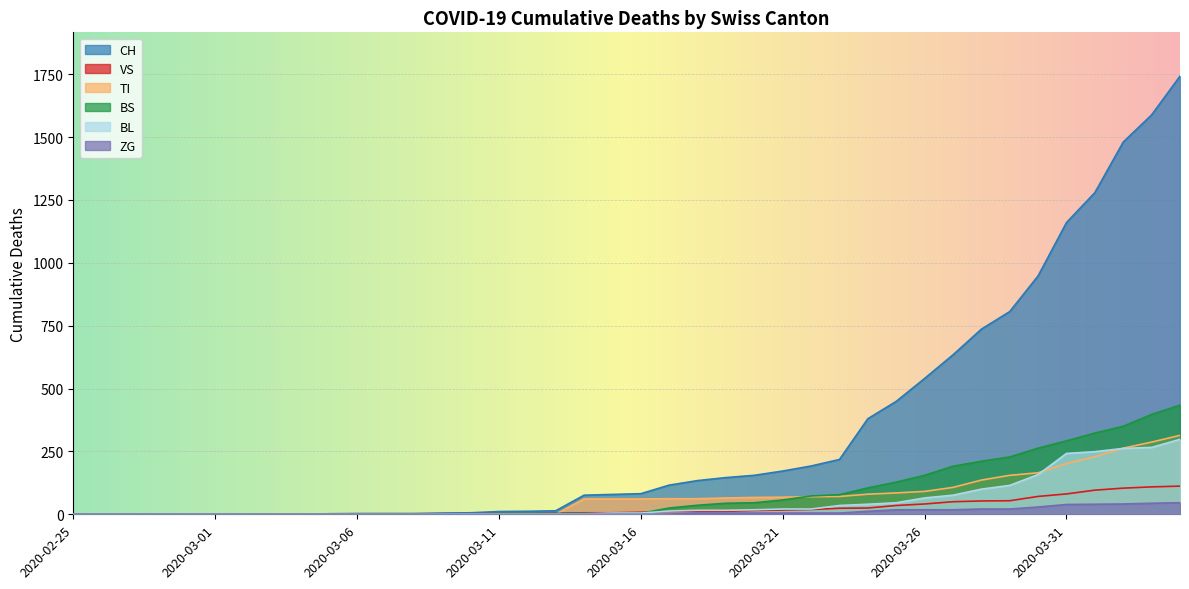

True or false: VS has more than 0 interior local peaks.

False